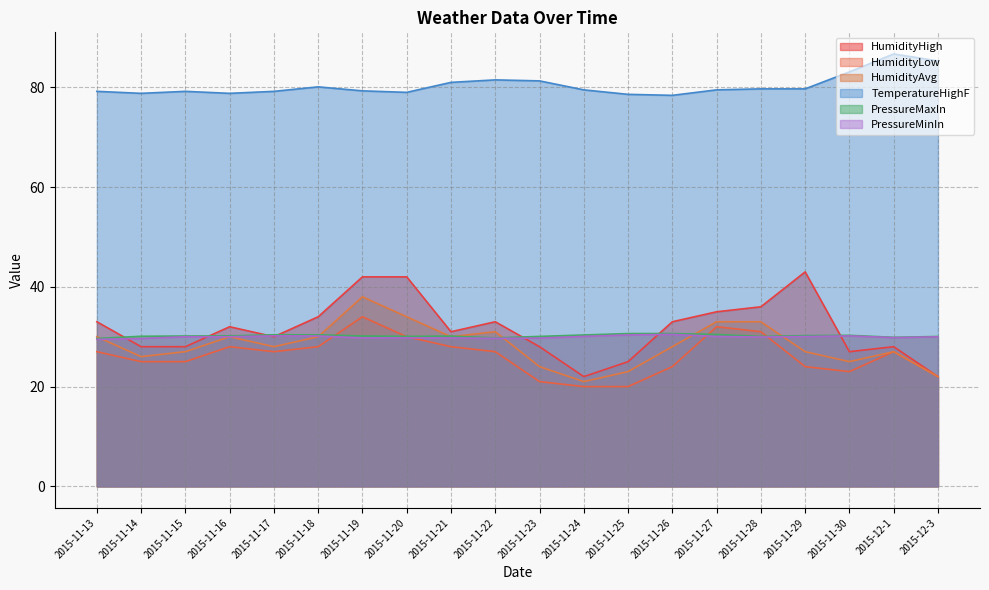

Which series has the largest total across all categories?

TemperatureHighF